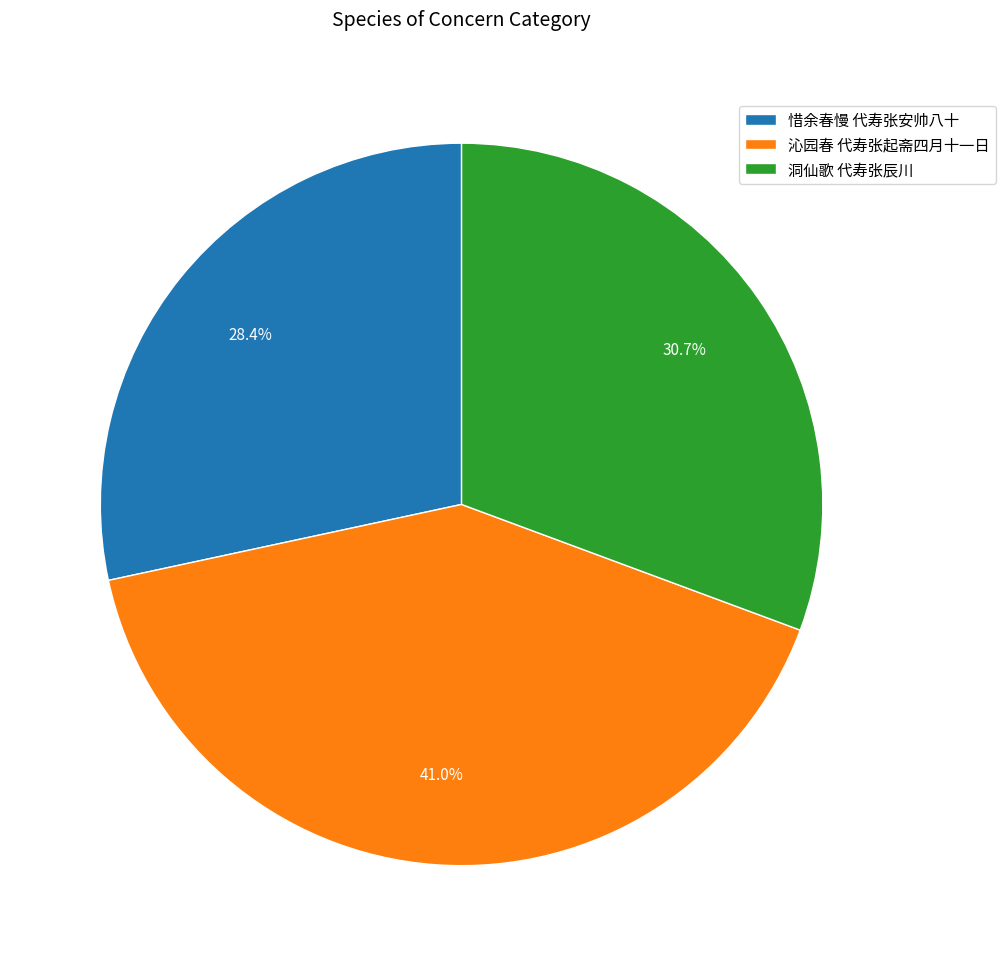

Which slice is the largest?

沁园春 代寿张起斋四月十一日